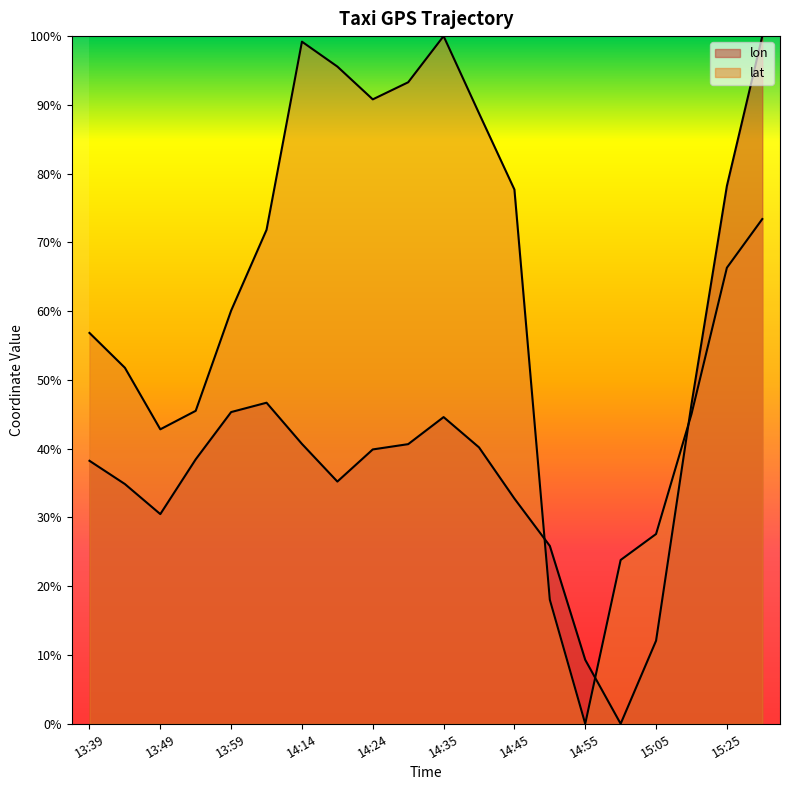

Reading right to left, transcribe all the data shown in this chart.

lon: 15:30=1.0	15:25=0.8	15:15=0.5	15:05=0.1	15:00=0.0	14:55=0.1	14:50=0.3	14:45=0.3	14:40=0.4	14:35=0.4	14:29=0.4	14:24=0.4	14:19=0.4	14:14=0.4	14:04=0.5	13:59=0.5	13:54=0.4	13:49=0.3	13:44=0.3	13:39=0.4
lat: 15:30=0.7	15:25=0.7	15:15=0.5	15:05=0.3	15:00=0.2	14:55=0.0	14:50=0.2	14:45=0.8	14:40=0.9	14:35=1.0	14:29=0.9	14:24=0.9	14:19=1.0	14:14=1.0	14:04=0.7	13:59=0.6	13:54=0.5	13:49=0.4	13:44=0.5	13:39=0.6